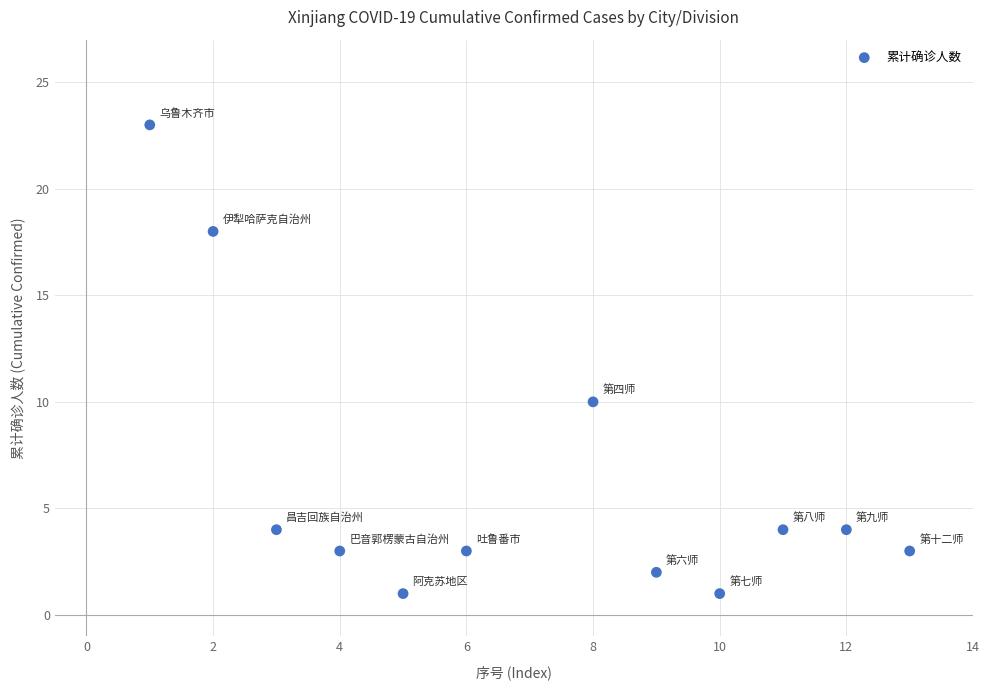

What is the average X value?

7